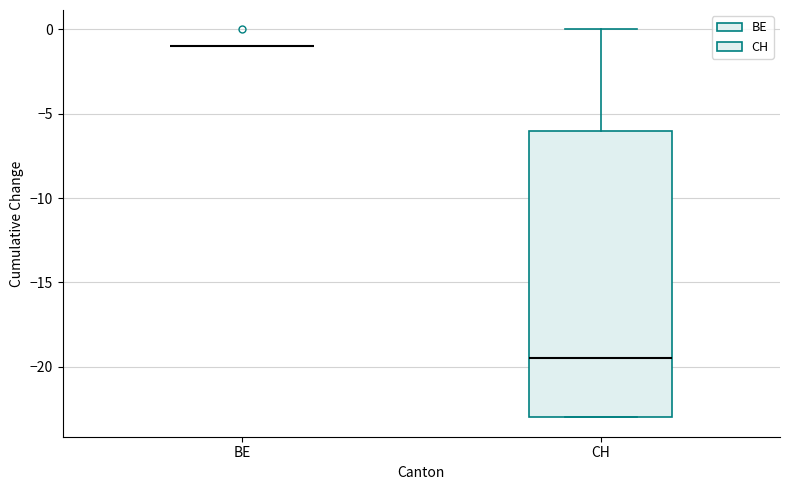

Where does the median line of the box for CH sit on the y-axis? The values are not printed on the chart, so give them approximately, as read against the axis.

-19.5